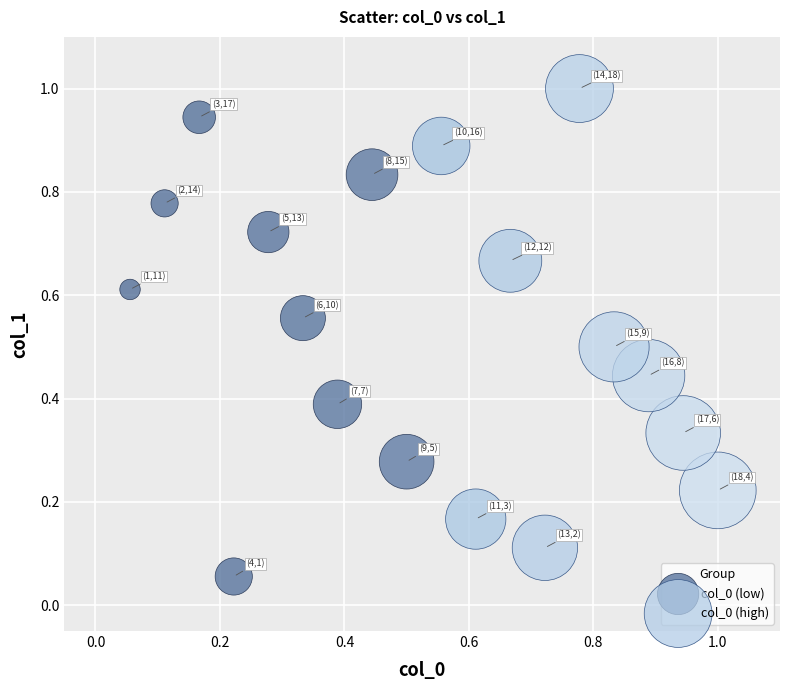

Which series contains the highest Y value?

col_0 (high)